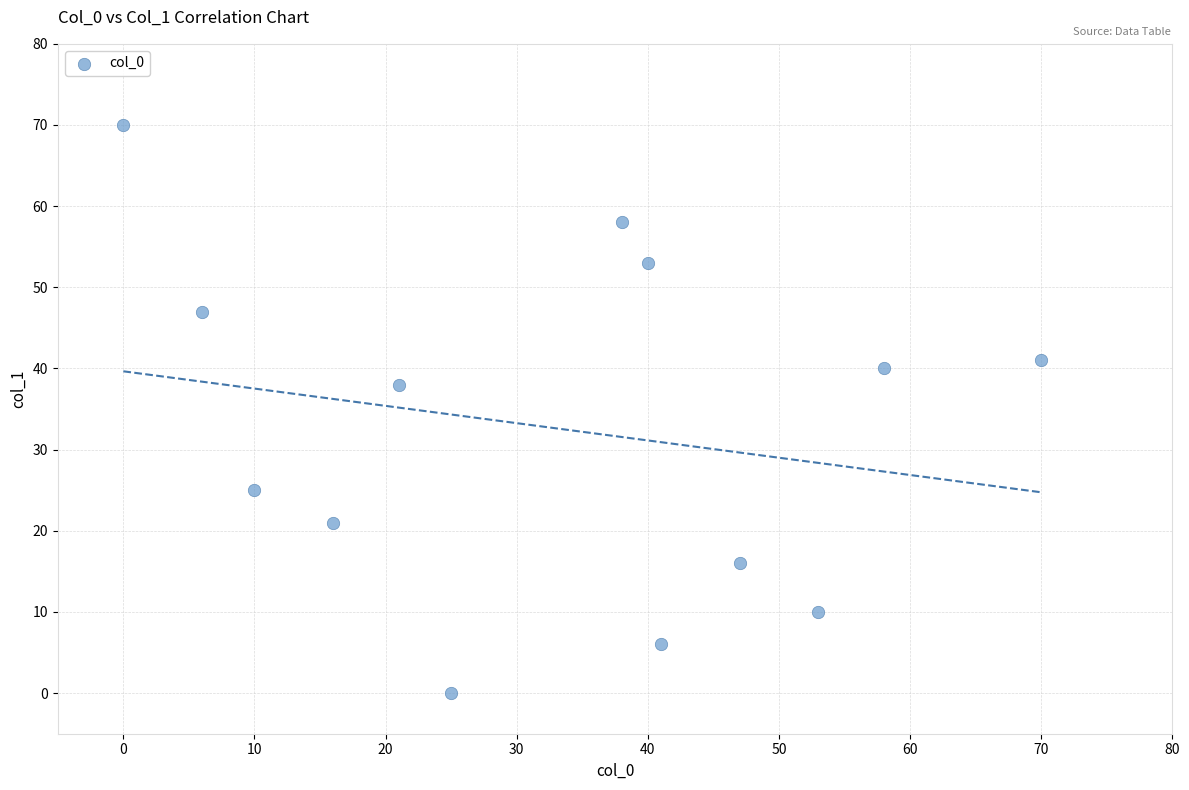

What Y value in the scatter plot is closest to 35?

38